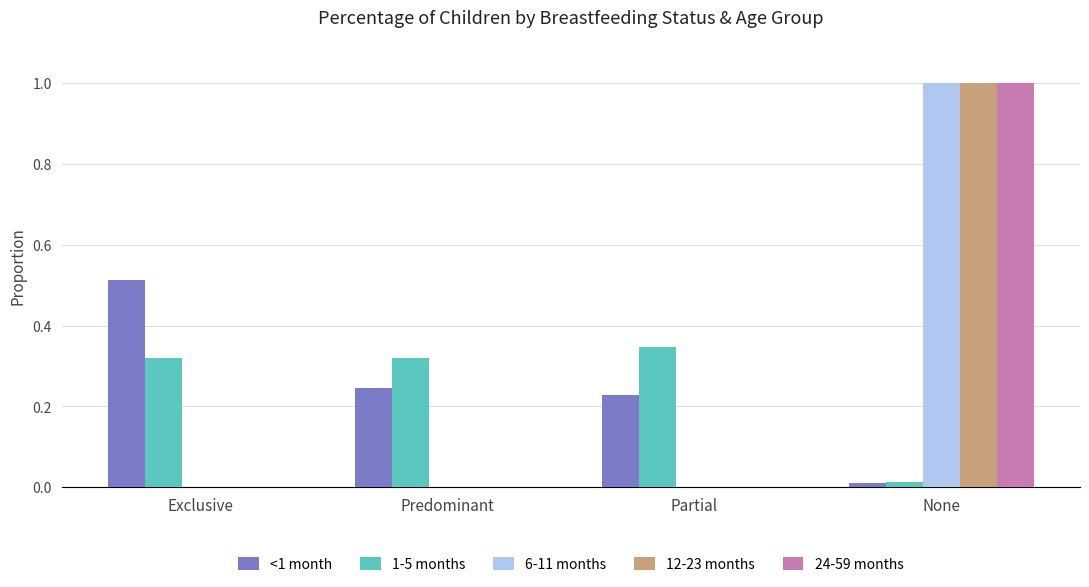

Is it true that 6-11 months equals 0.0 at Predominant?

True